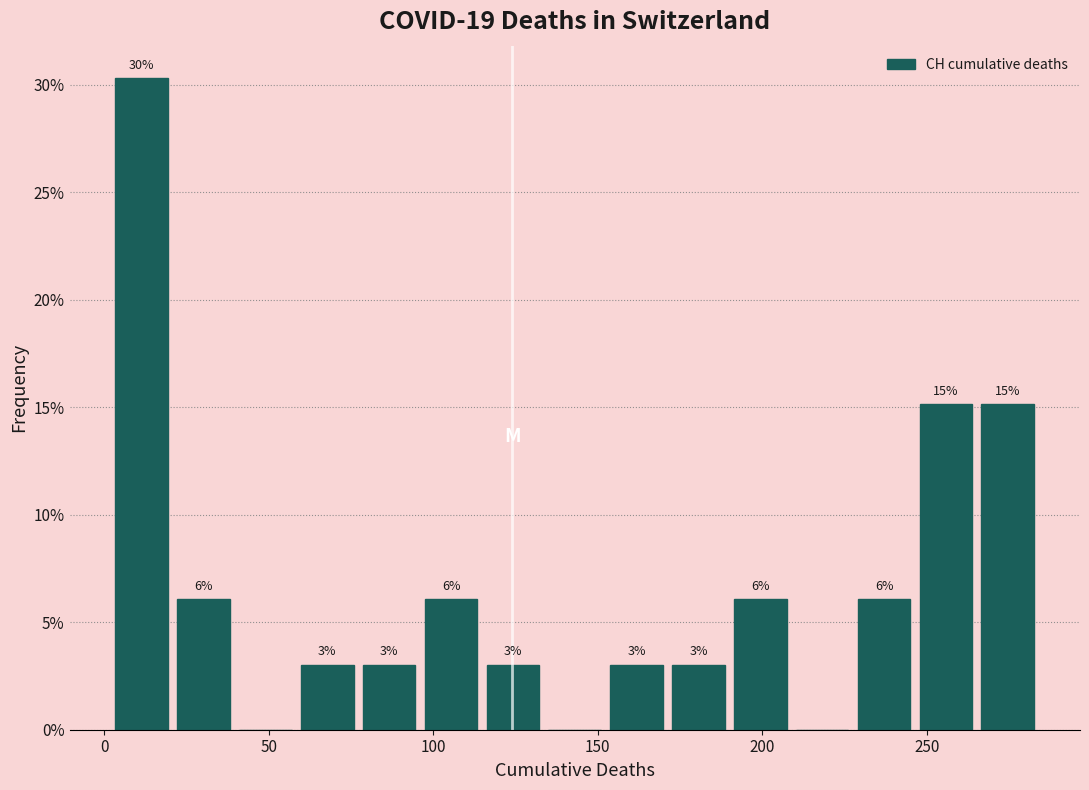

Read against the x-axis, roughly where is the centre of the tallest bar?

10